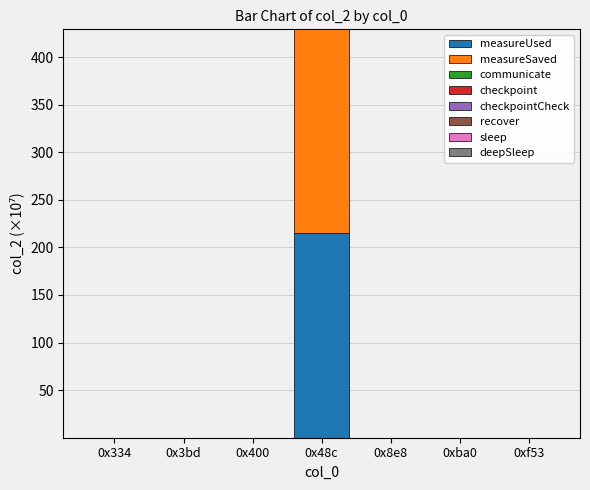

Does the chart contain stacked bars?

Yes